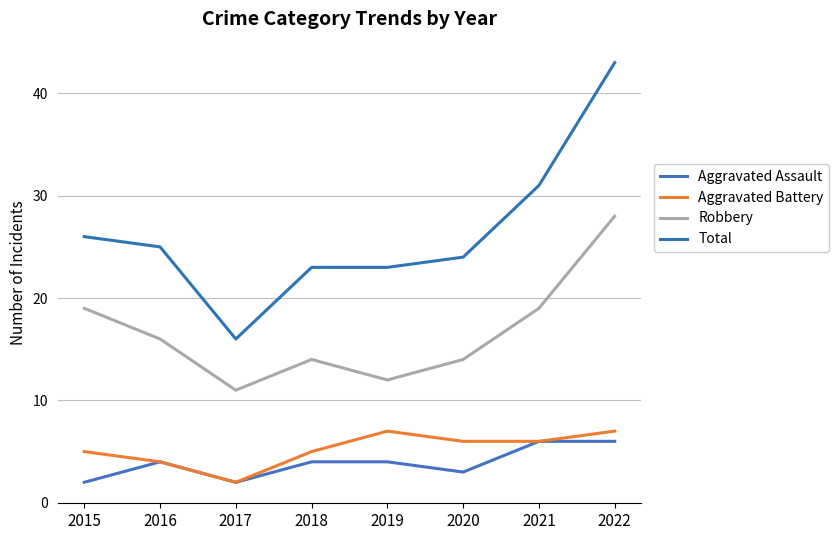

At which category is the sum across all series the highest?

2022